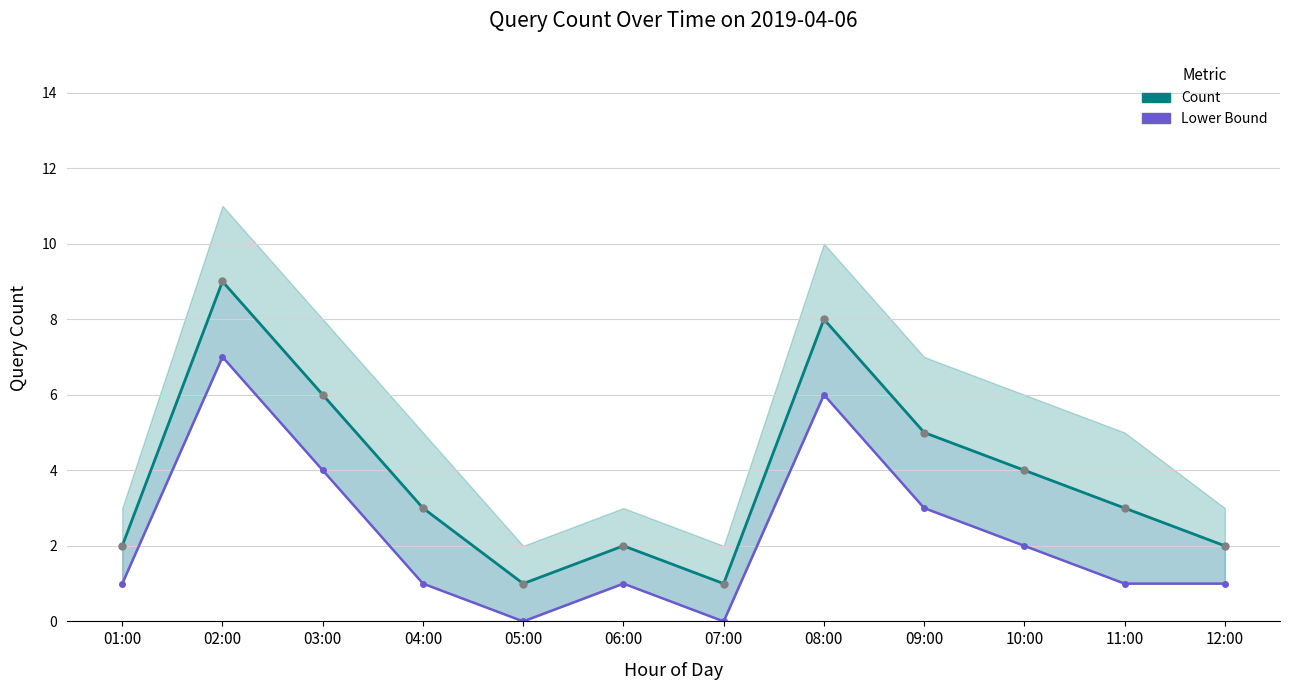

What is the sum of all Lower Bound values?

27